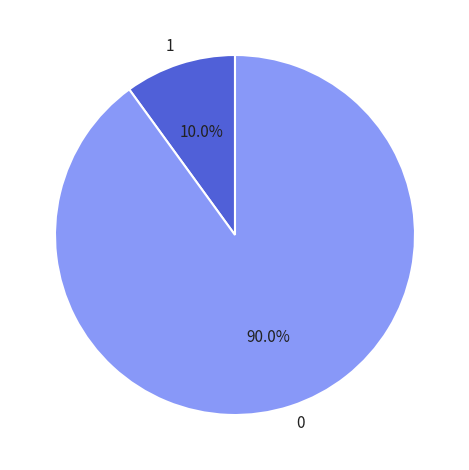

Combined, do 1 and 0 account for over 50%?

Yes